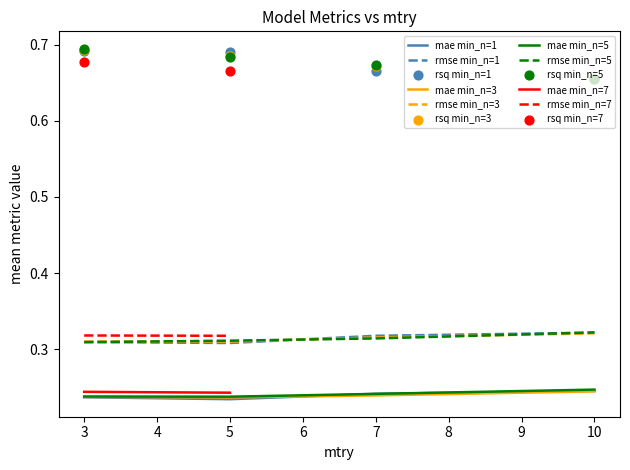

Is the value of rmse min_n=5 at 10 greater than the value of rmse min_n=1 at 3?

Yes